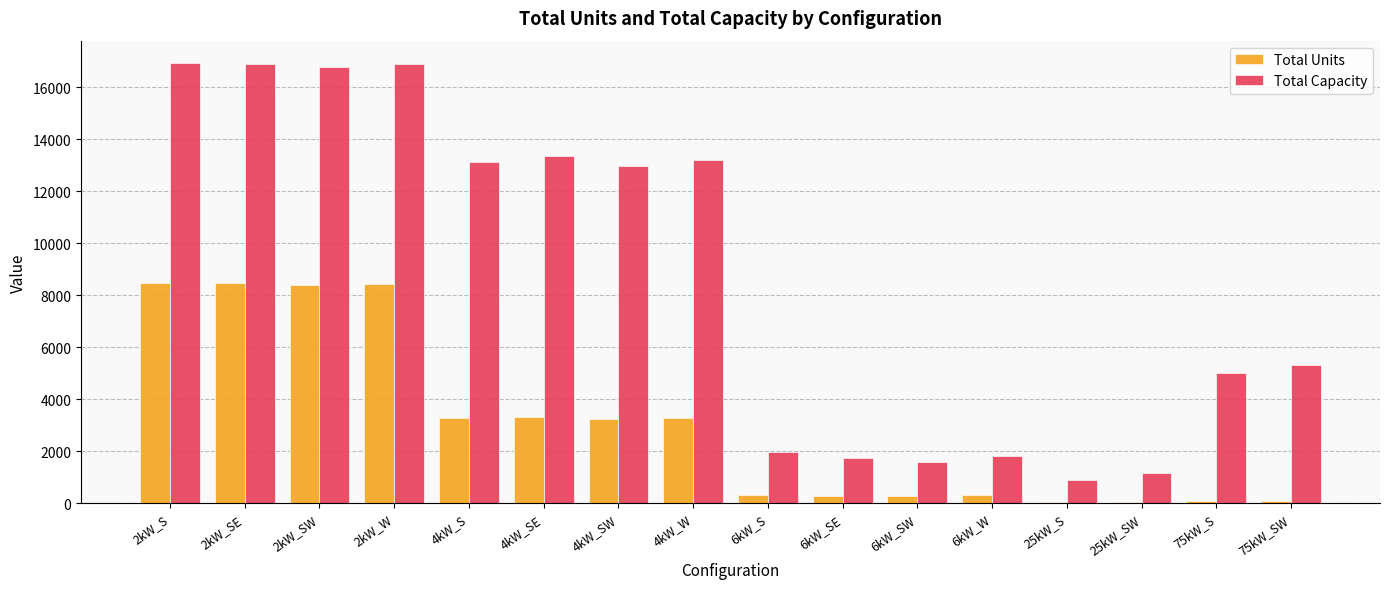

The value of Total Capacity at 75kW_S is 5025. True or false?

True